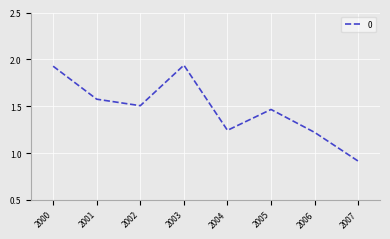

What is the smallest value displayed?

0.9